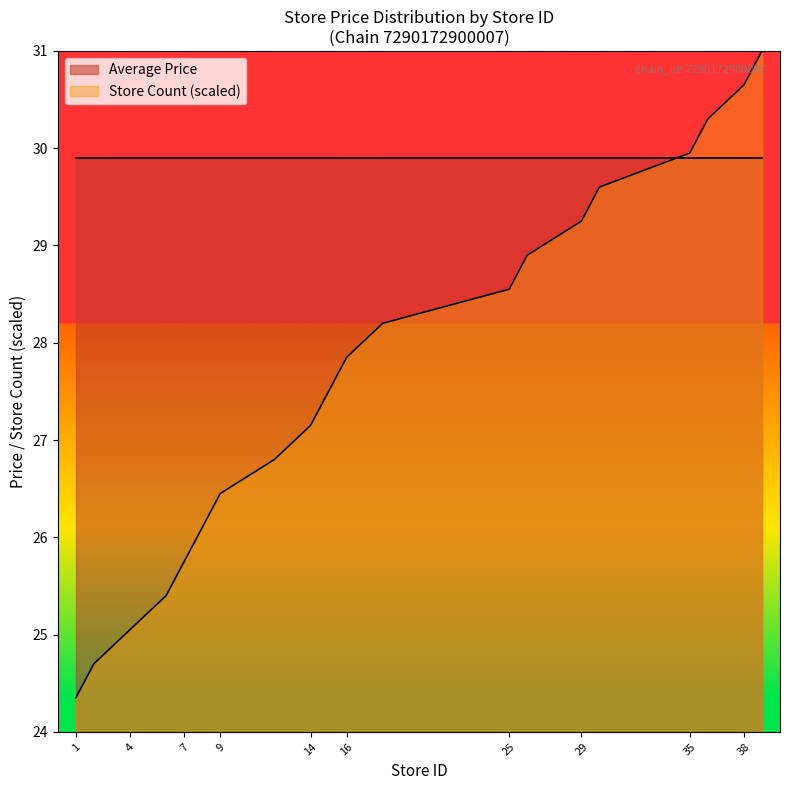

What is the change in value from 25 to 36?

+1.8